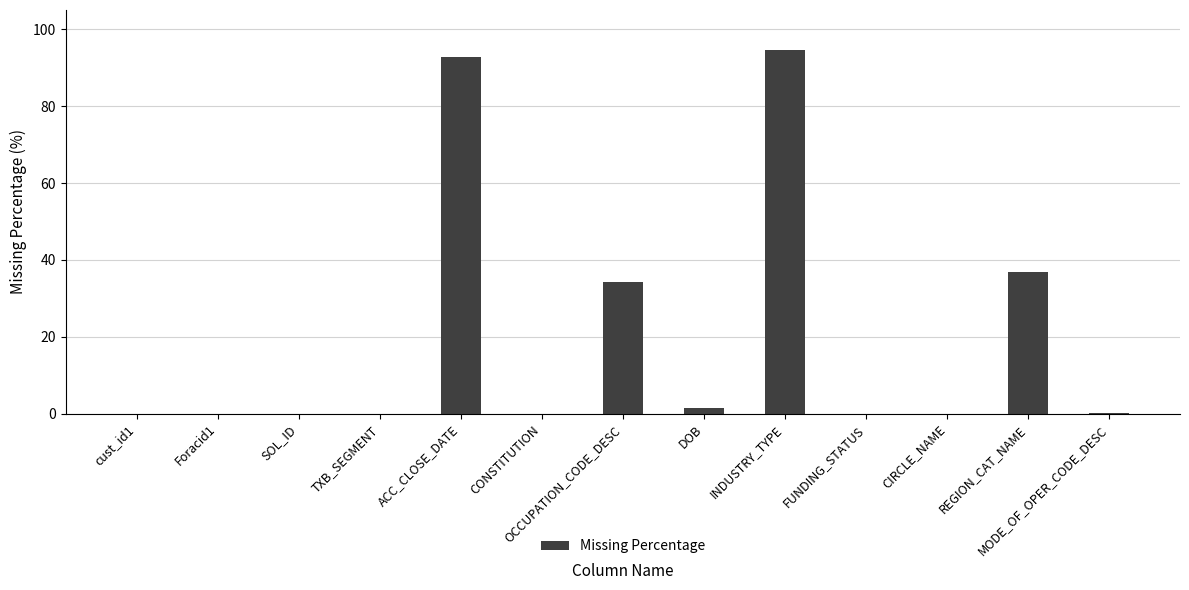

Is it true that the value at CIRCLE_NAME is 52.6?

False